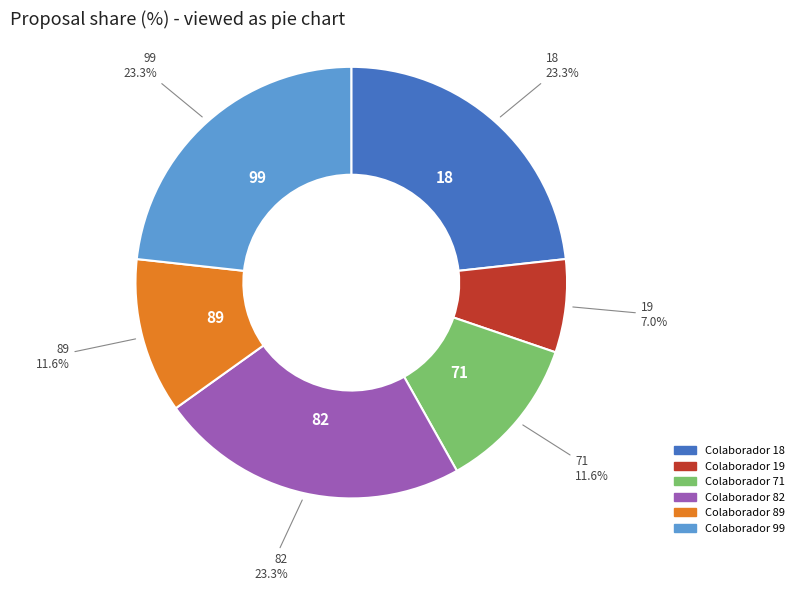

Is there any slice that represents more than half of the pie?

No